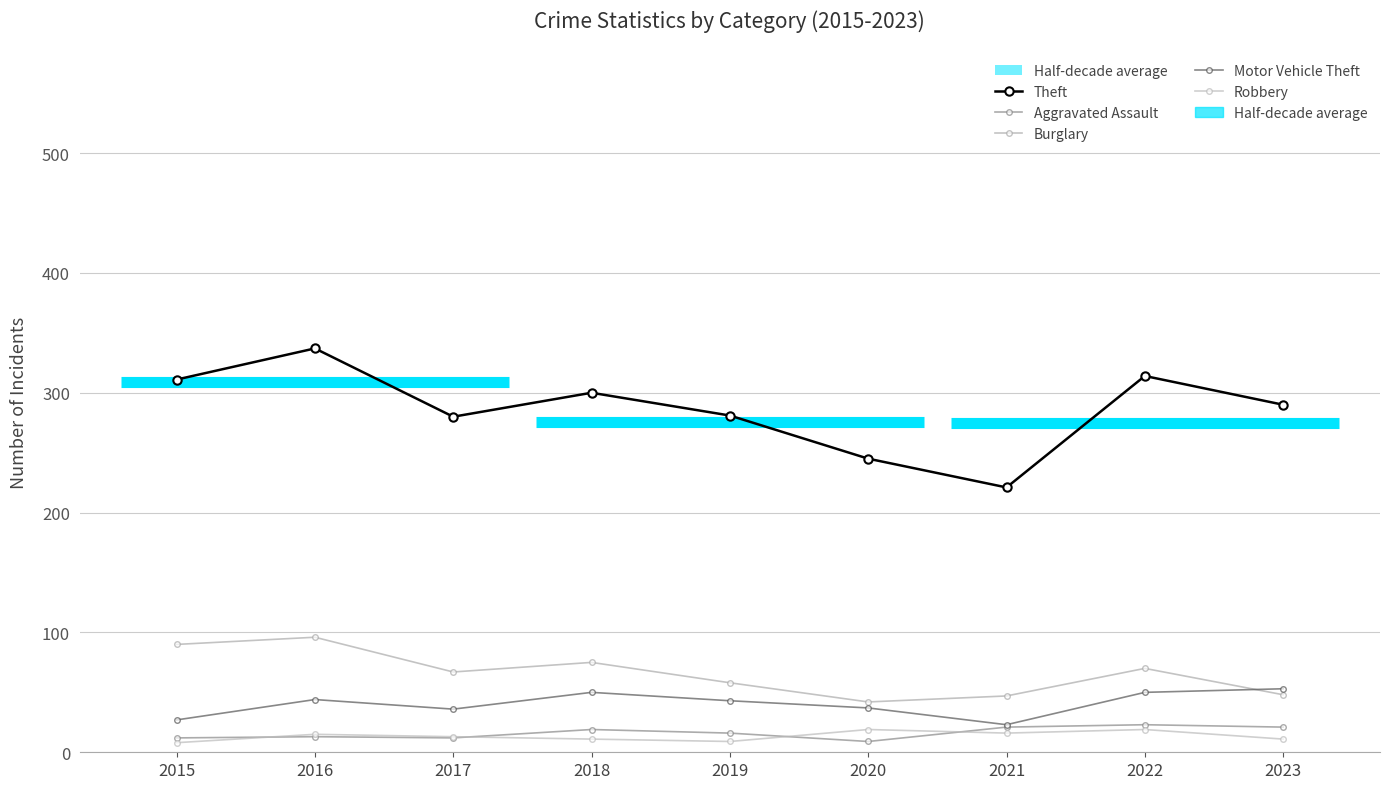

Where is the first local maximum for Burglary?

2016